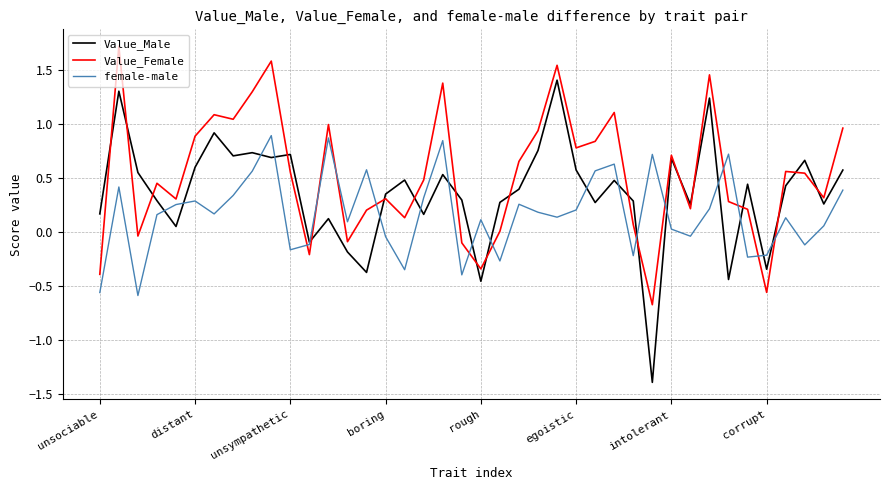

Which series has the largest total across all categories?

Value_Female